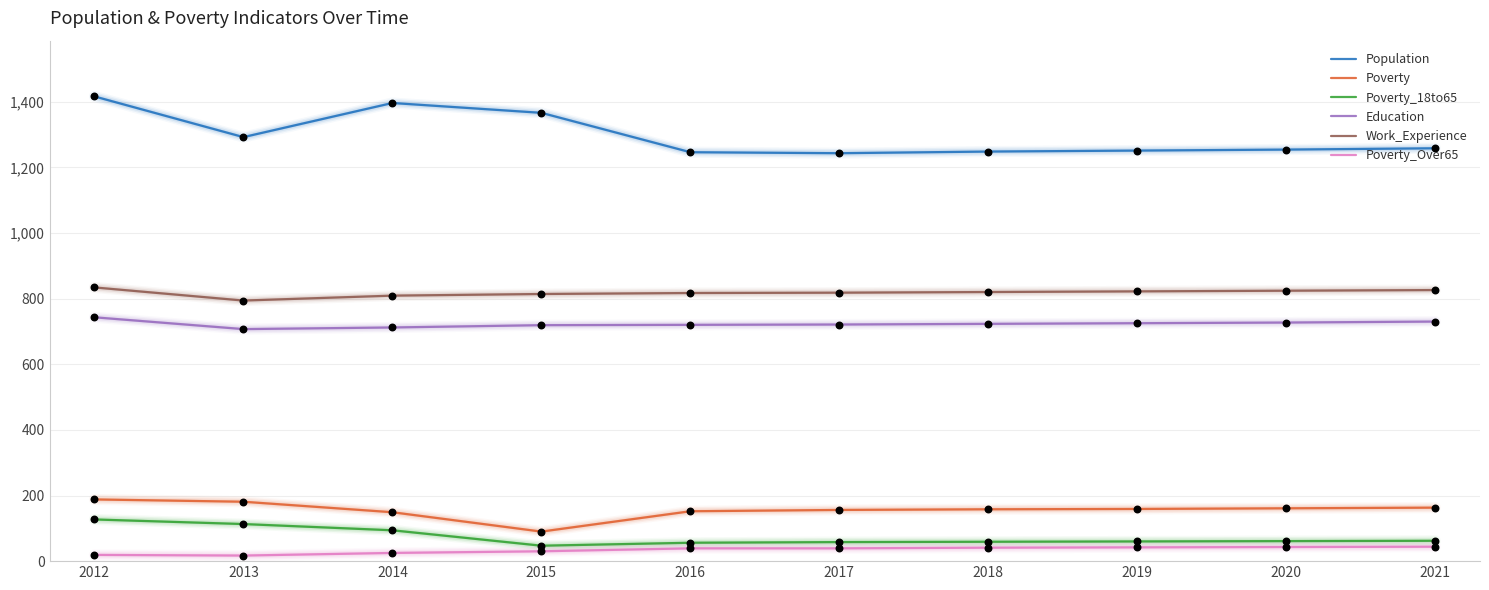

What is the total value across all series at 2016?

3030